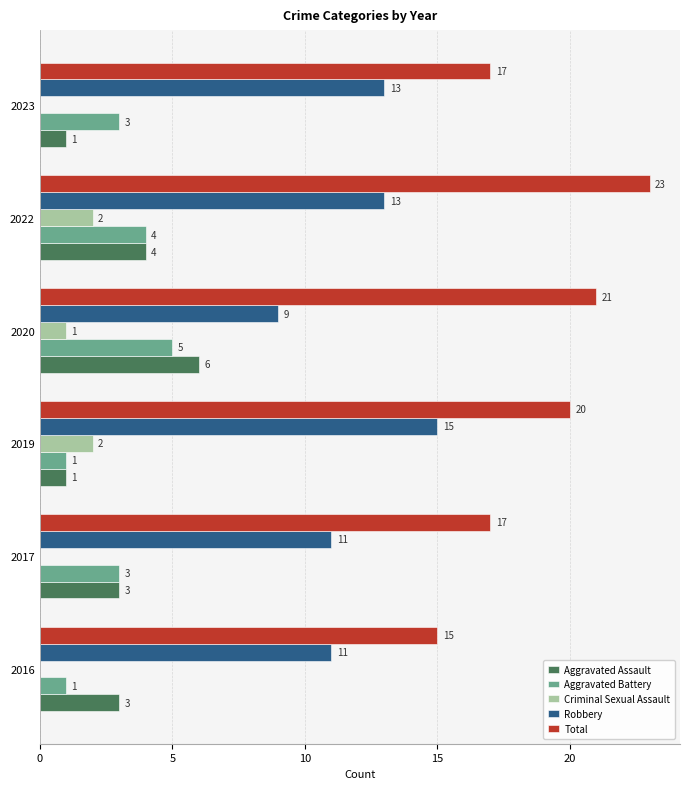

Which series has the largest total across all categories?

Total